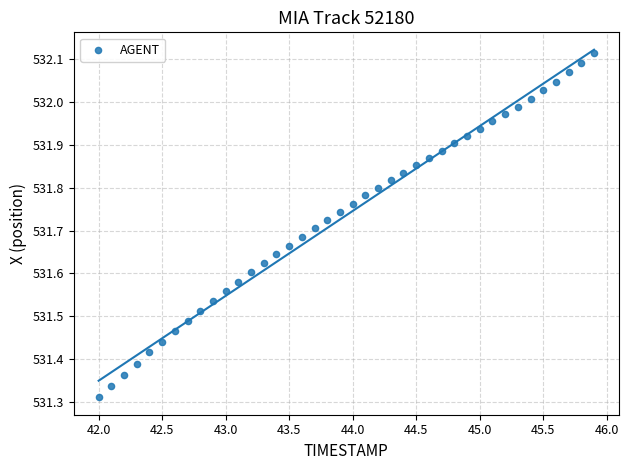

What is the range of Y values (max minus min)?

0.8